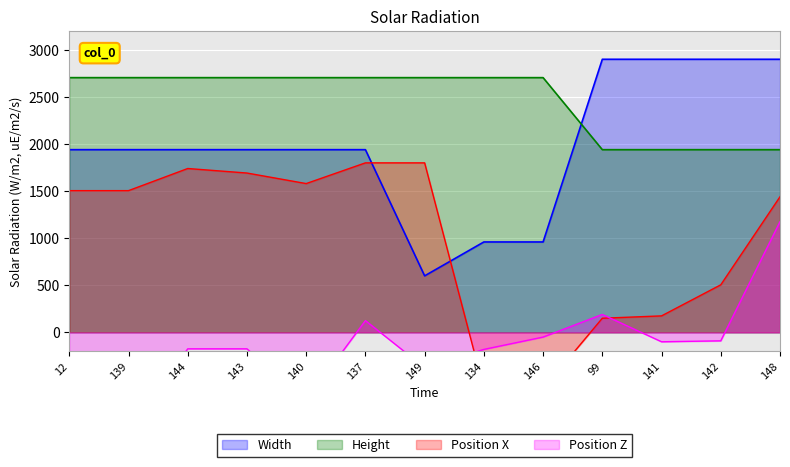

Which series has the widest spread of values?

Width